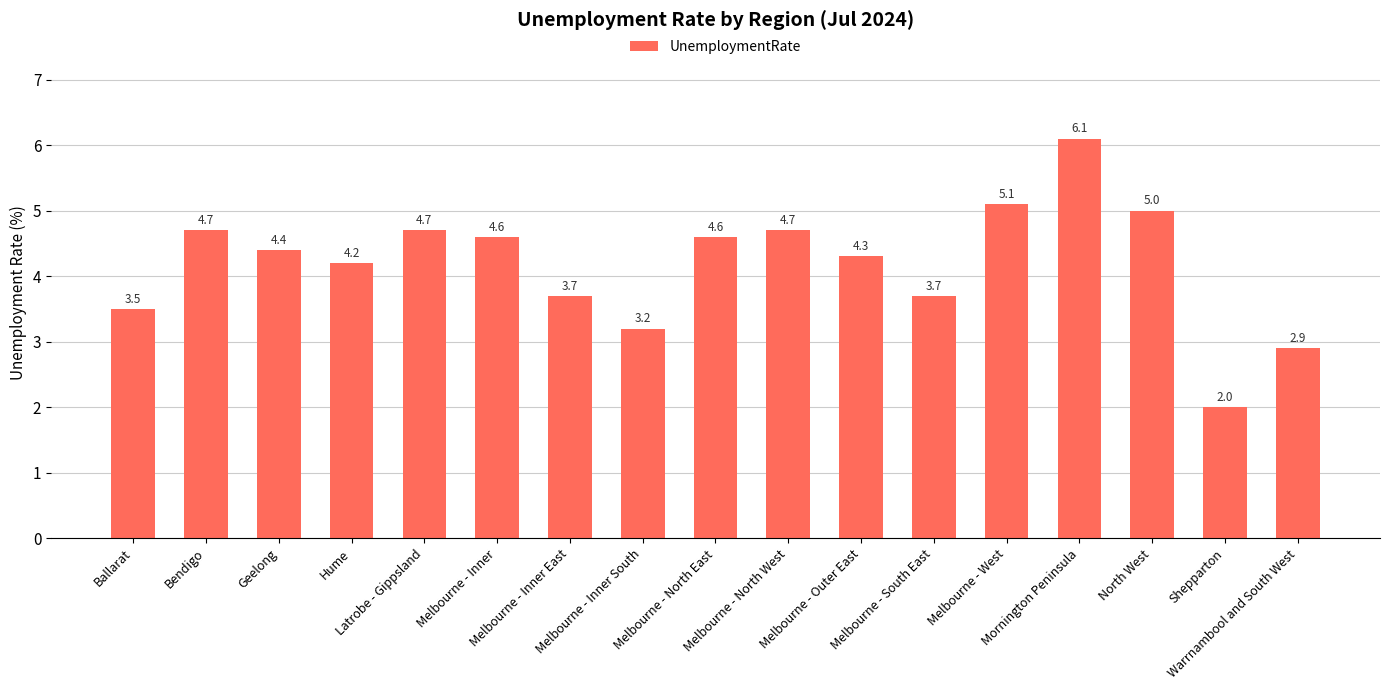

Where is the data nearest to the value 4?

Hume